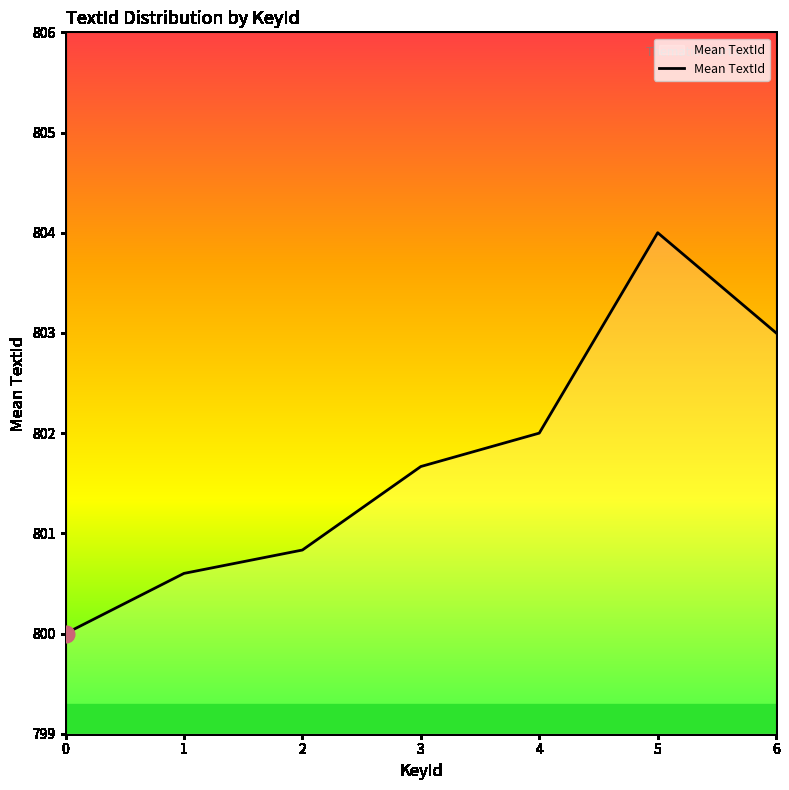

Is it true that the value at 4 is 1093.3?

False